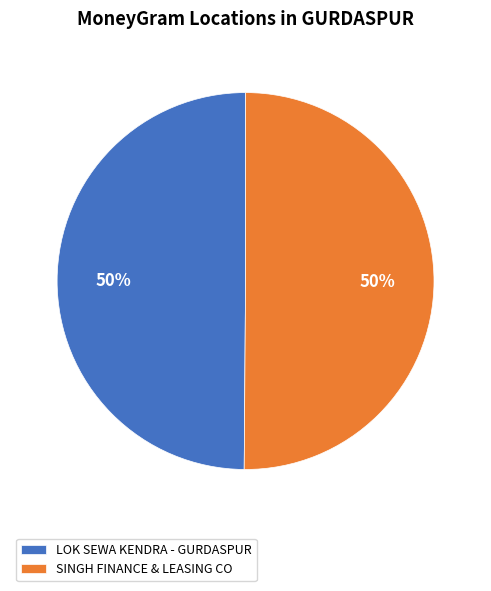

Do SINGH FINANCE & LEASING CO and LOK SEWA KENDRA - GURDASPUR together represent more than half of the pie?

Yes